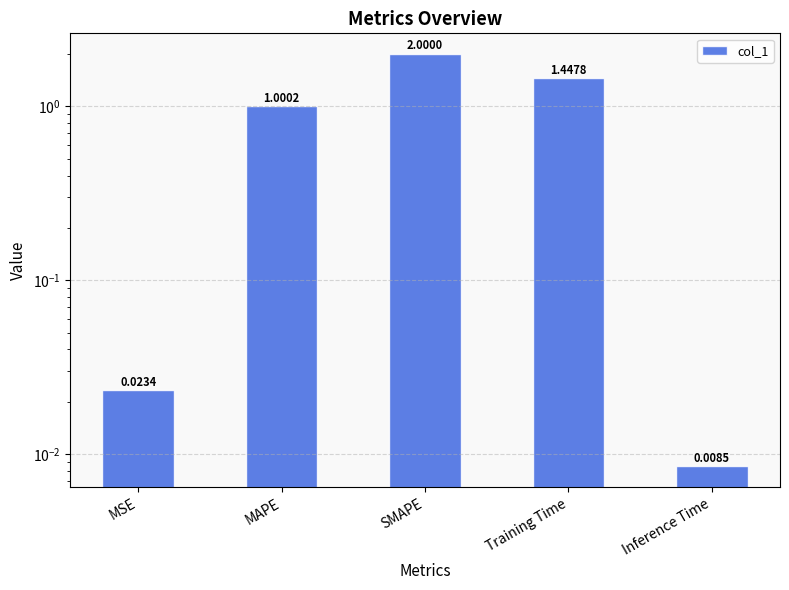

What is the value of the 2nd bar from the left?

1.0